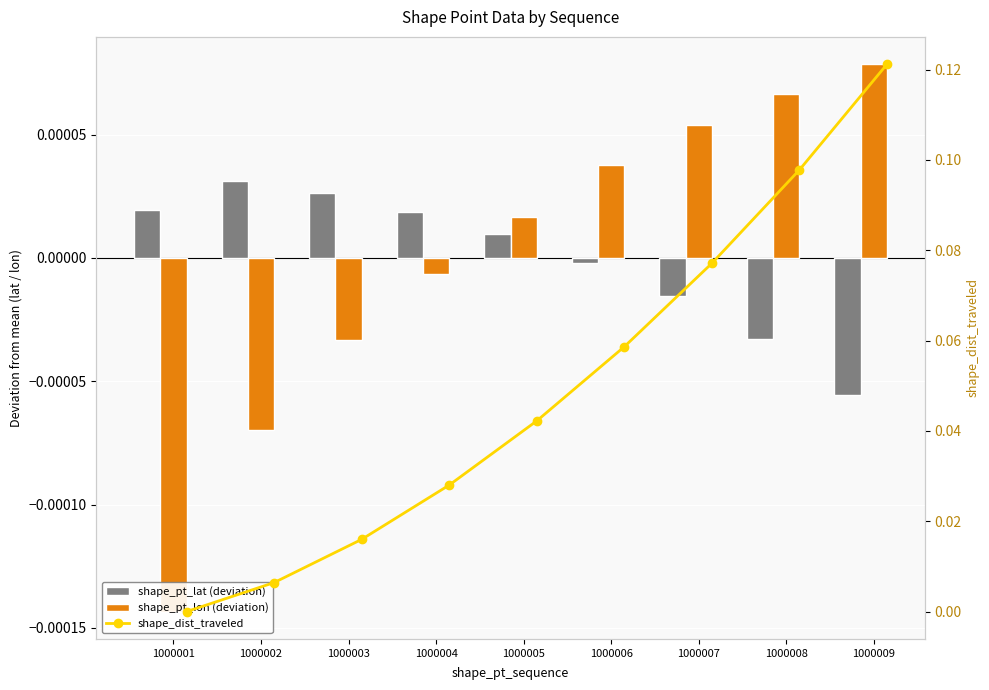

Reading left to right, extract all data points from this chart.

shape_pt_lat (deviation): 0.0	0.0	0.0	0.0	0.0	-0.0	-0.0	-0.0	-0.0
shape_pt_lon (deviation): -0.0	-0.0	-0.0	-0.0	0.0	0.0	0.0	0.0	0.0
shape_dist_traveled: 0.0	0.0	0.0	0.0	0.0	0.1	0.1	0.1	0.1